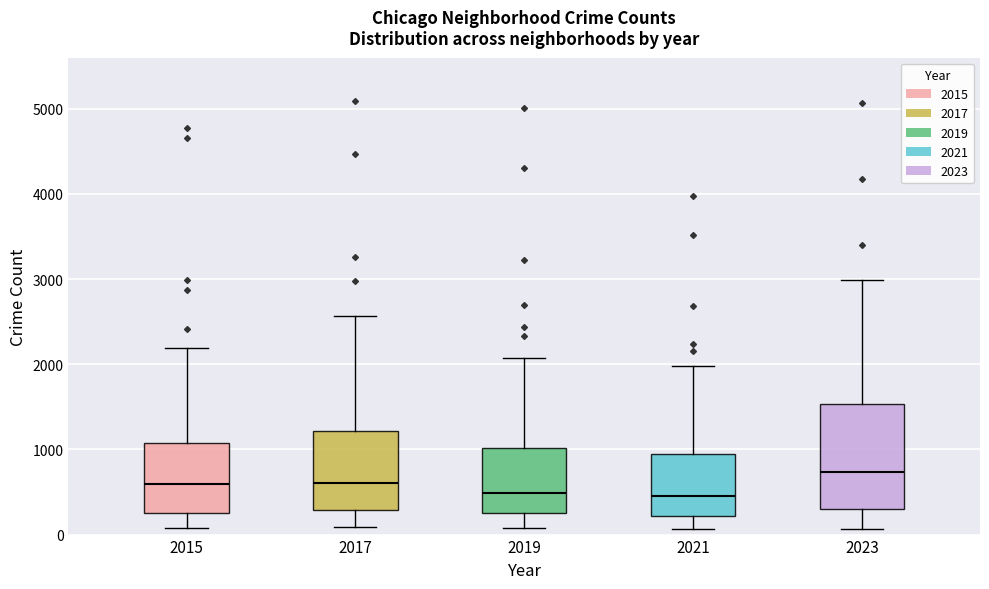

Reading left to right, transcribe this box plot: for each box, give where its median line is, the range the box spans, and where its two whiskers end, as read against the y-axis. The values are not printed on the chart, so give them approximately, as read against the axis.

2015: median 600, box 300 to 1100, whiskers 100 to 2200
2017: median 600, box 300 to 1200, whiskers 100 to 2600
2019: median 500, box 300 to 1000, whiskers 100 to 2100
2021: median 500, box 200 to 900, whiskers 100 to 2000
2023: median 700, box 300 to 1500, whiskers 100 to 3000